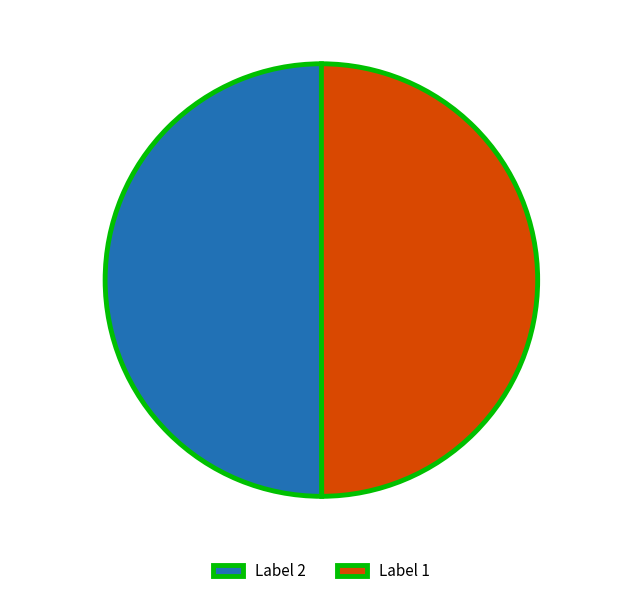

What is the total percentage of Label 1 and Label 2?

100.0%